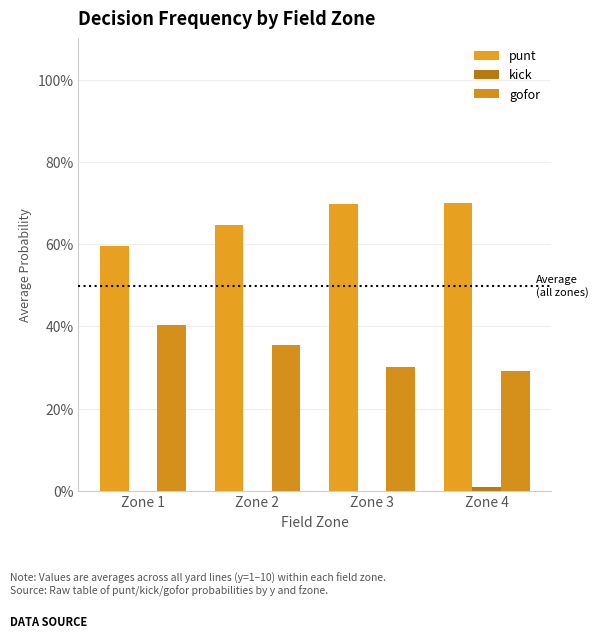

The kick series shows 0.0 at Zone 1. True or false?

True